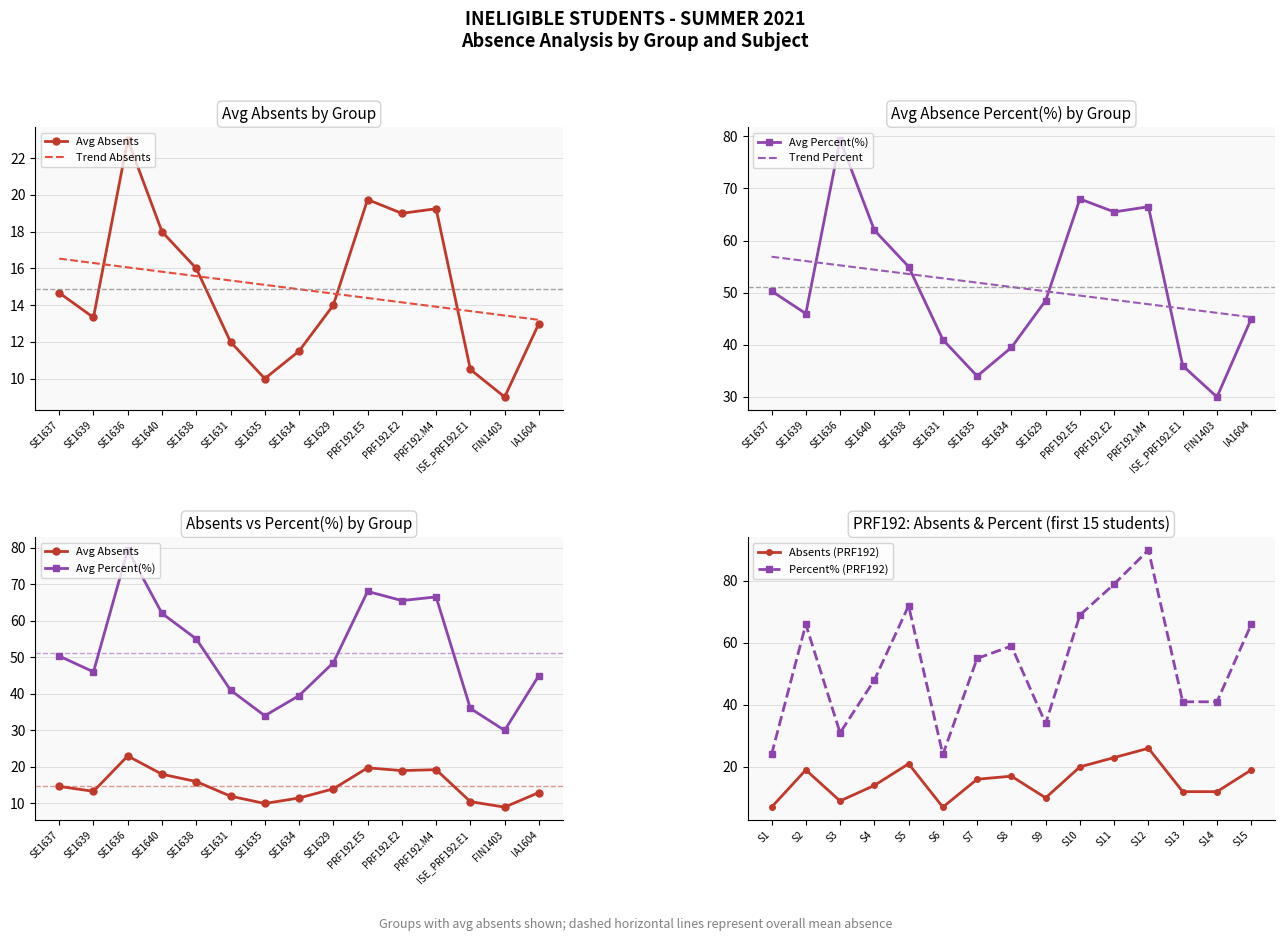

The Absents (PRF192) series shows 12.9 at S5. True or false?

False